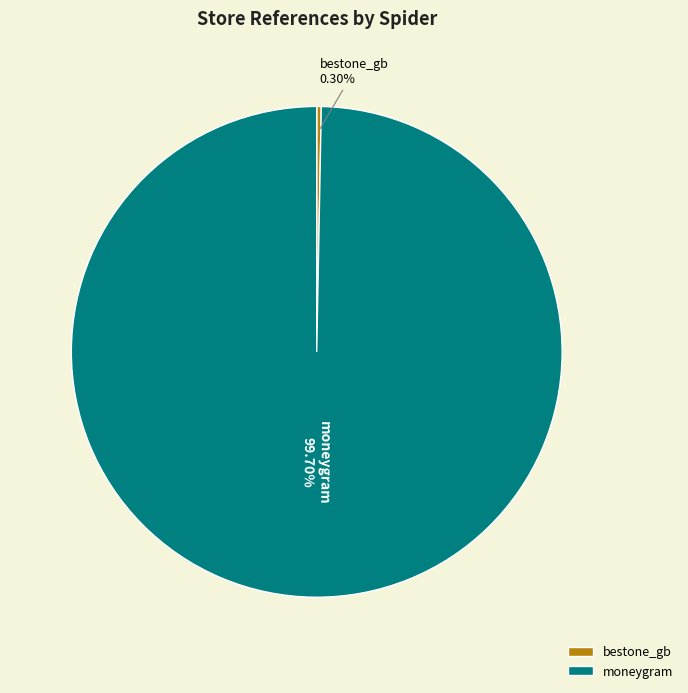

To the nearest percent, what is the average slice percentage?

50%